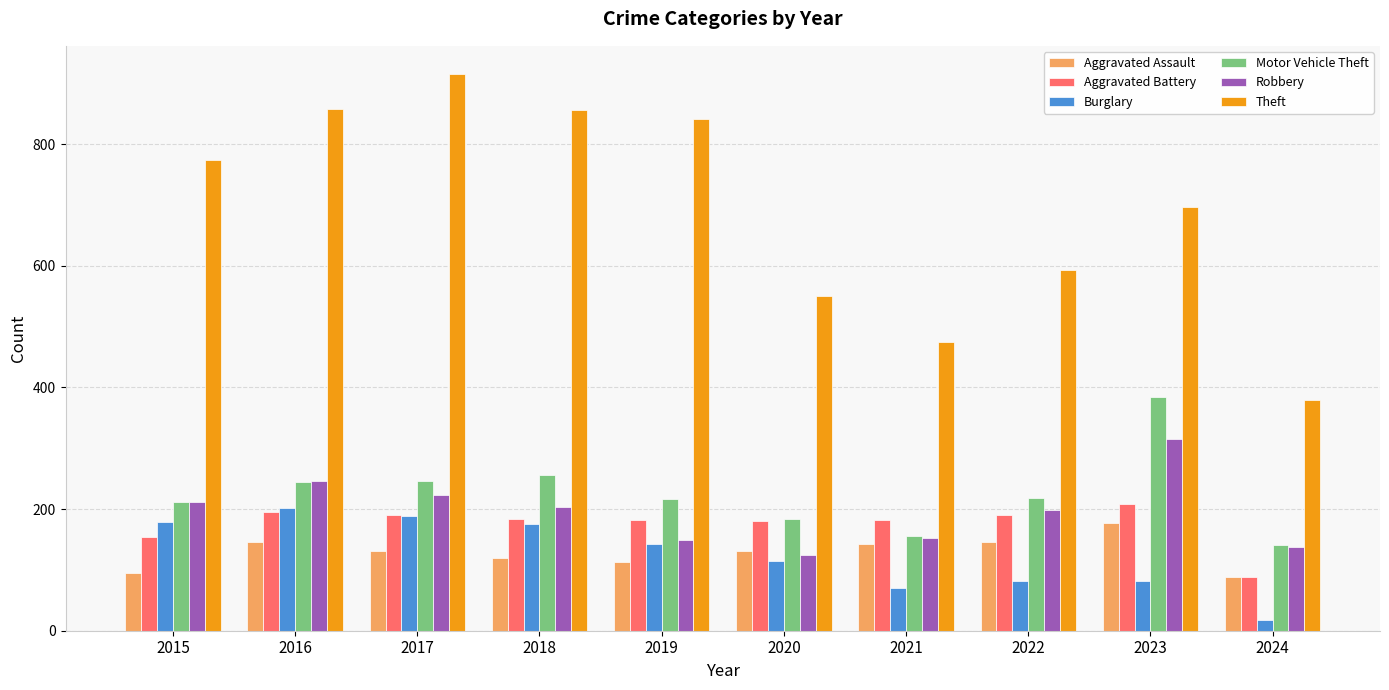

True or false: Robbery has a value of 137 at 2024.

True